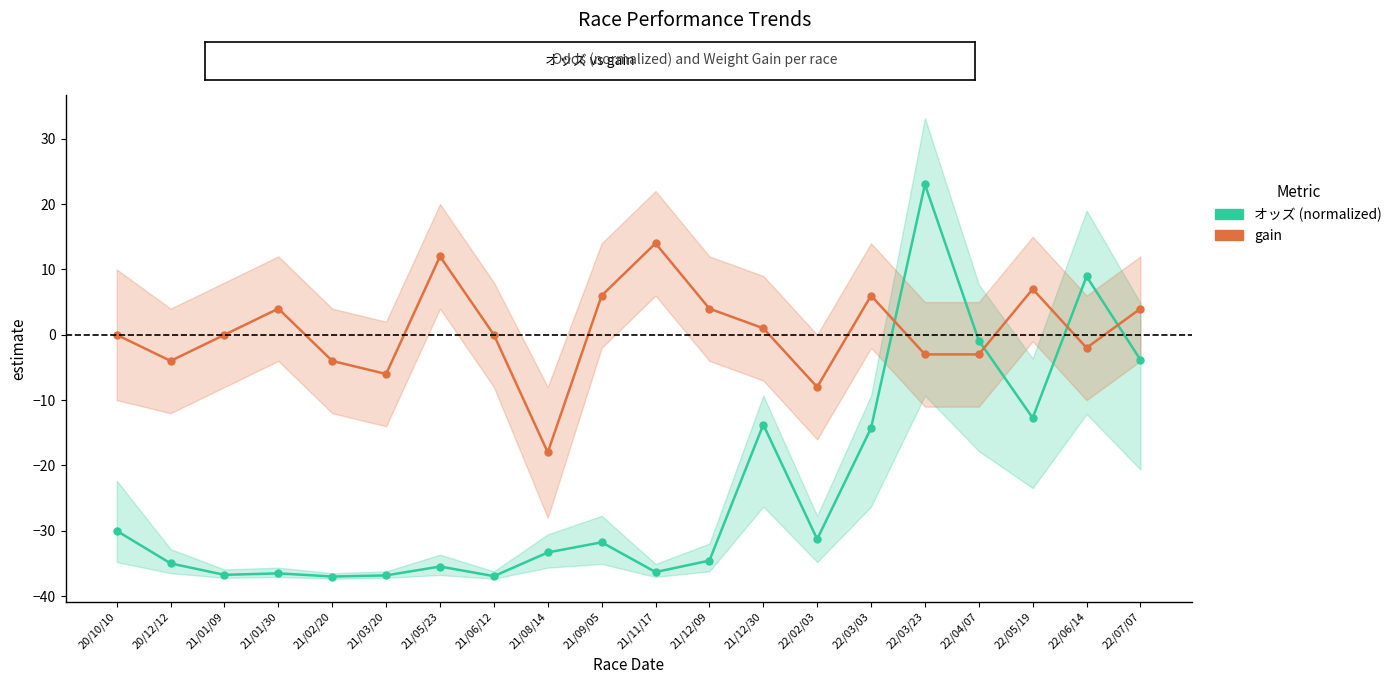

The オッズ (normalized) series shows -63.8 at 21/06/12. True or false?

False